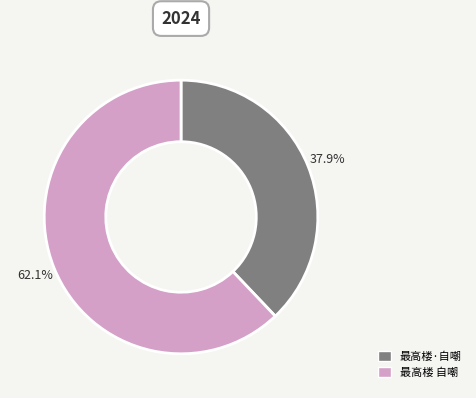

Is 最高楼 自嘲 the majority of the pie?

Yes